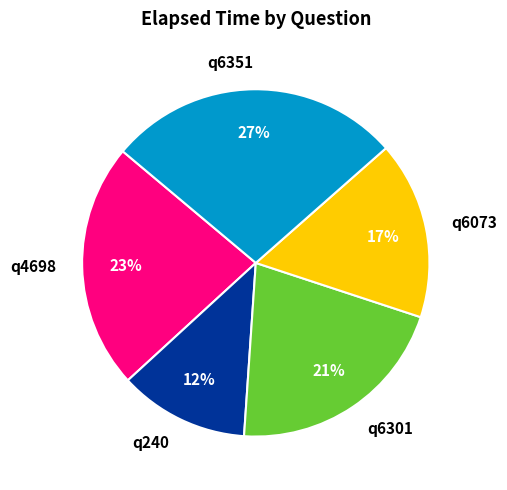

Which has a higher value, q240 or q6301?

q6301